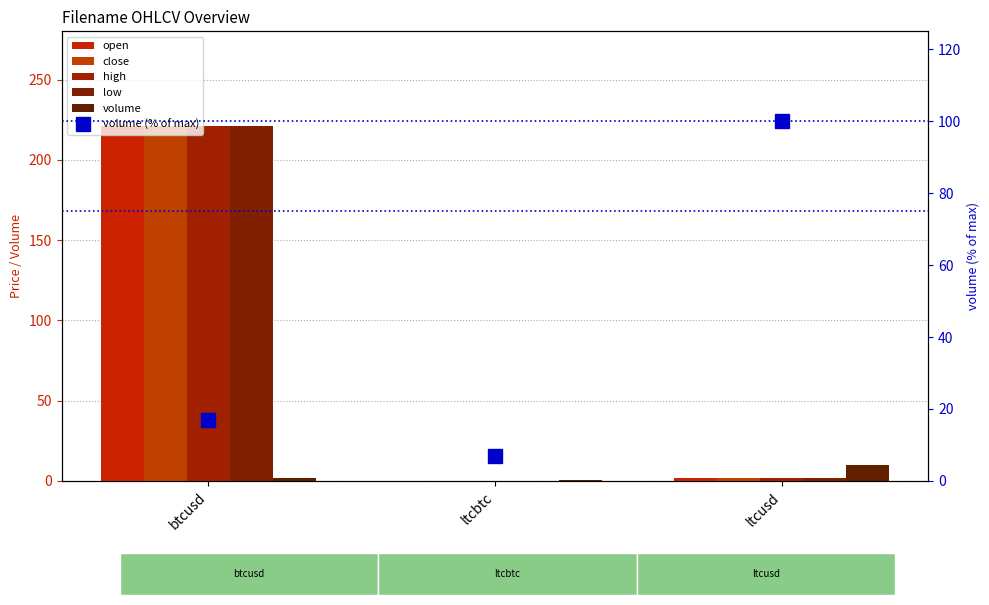

Are the bars grouped side by side (vs. stacked)?

Yes